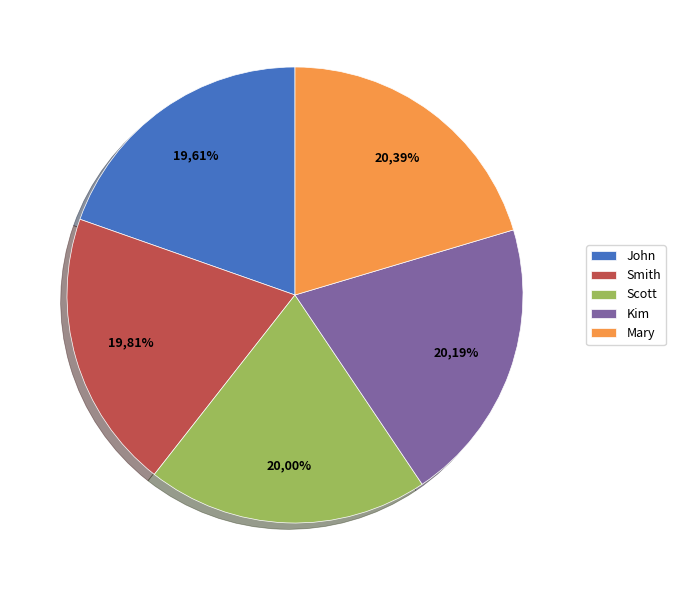

What percentage is the Kim slice, to the nearest percent?

20%